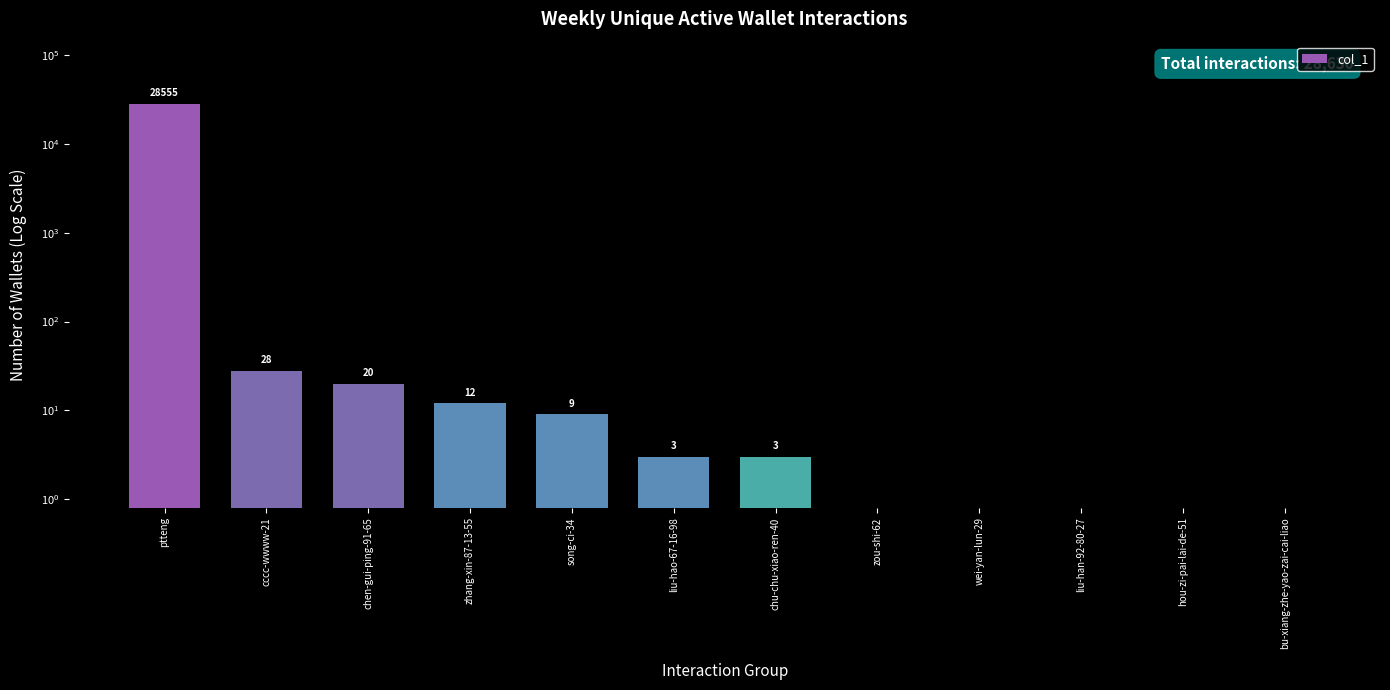

Between cccc-wwww-21 and chu-chu-xiao-ren-40, which is larger?

cccc-wwww-21